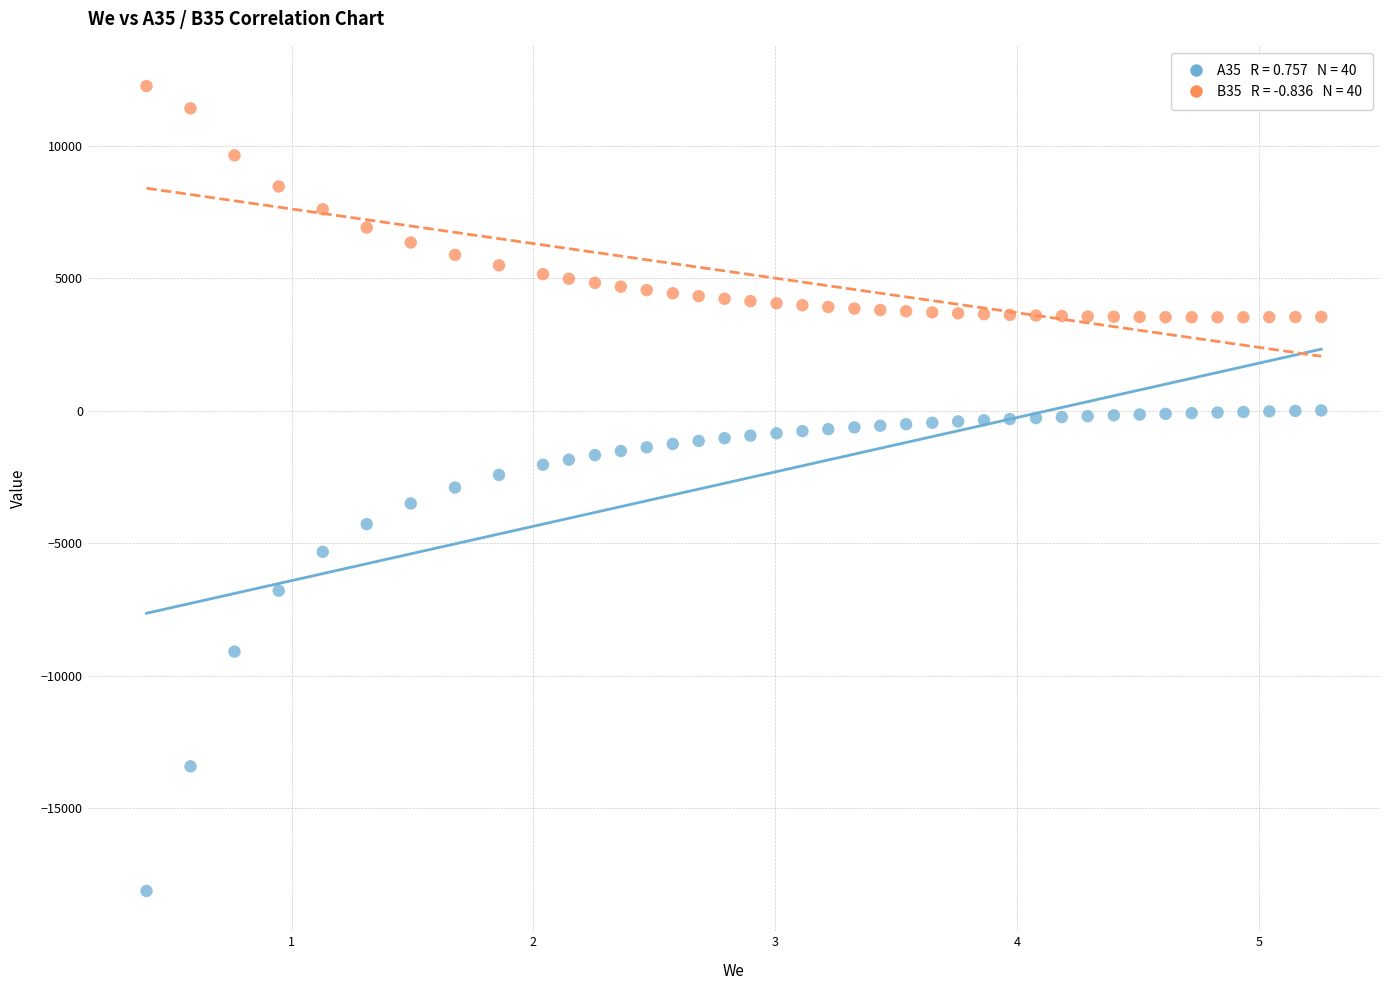

Across all data points, what is the range of X values (max minus min)?

4.9